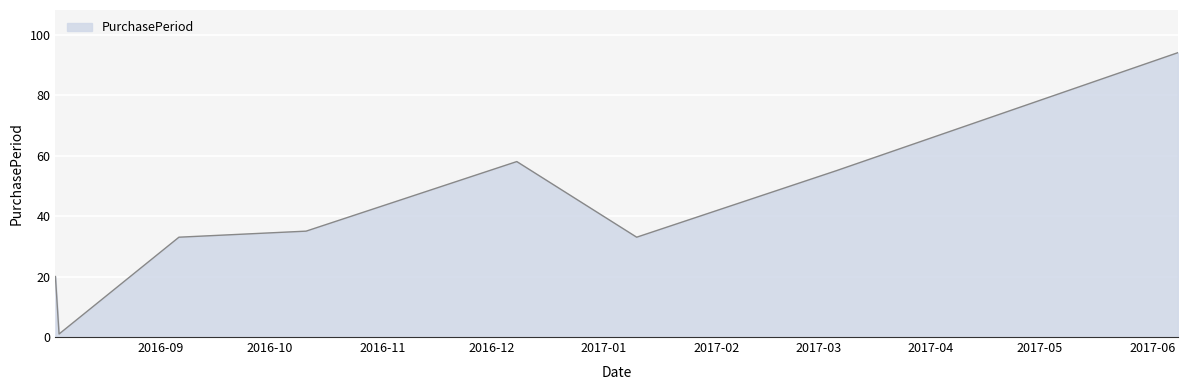

True or false: there are more than 0 points higher than both neighbors.

True